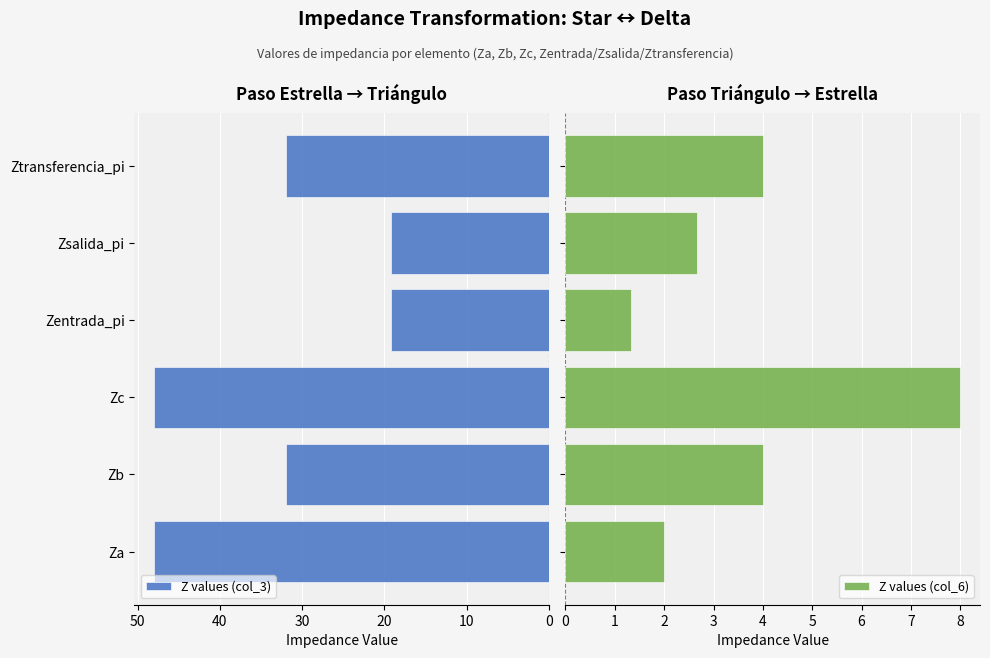

What is the lowest value of the Z values (col_3) series?

19.2